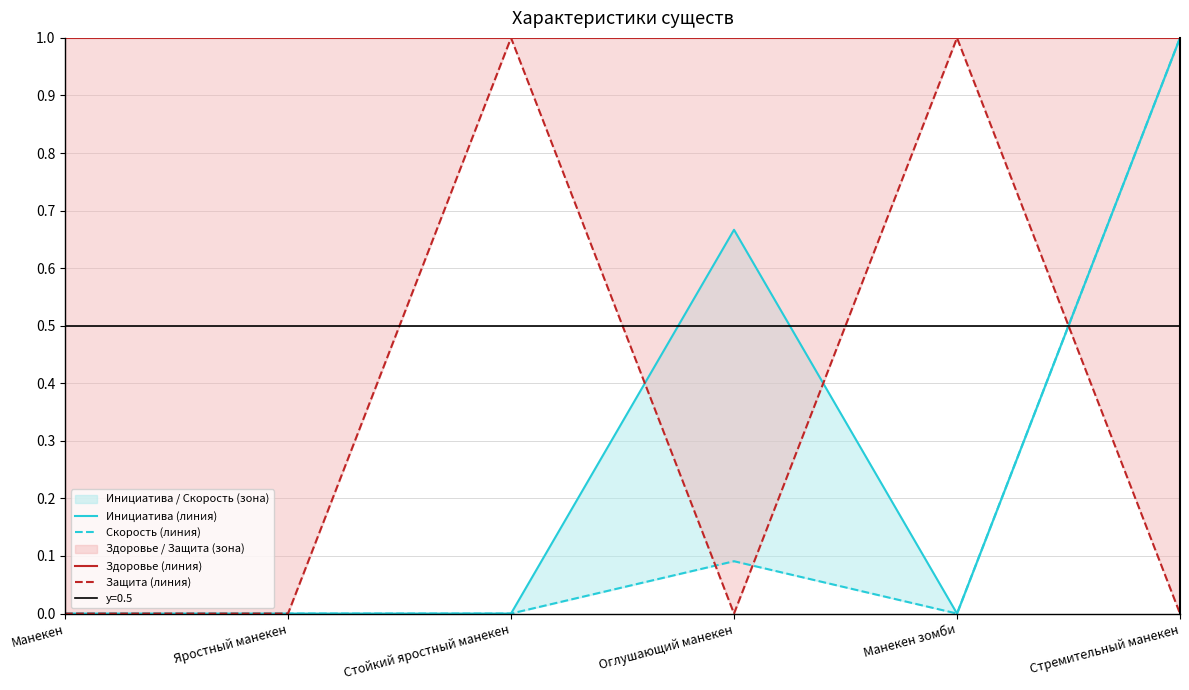

What position from the left is Манекен?

1